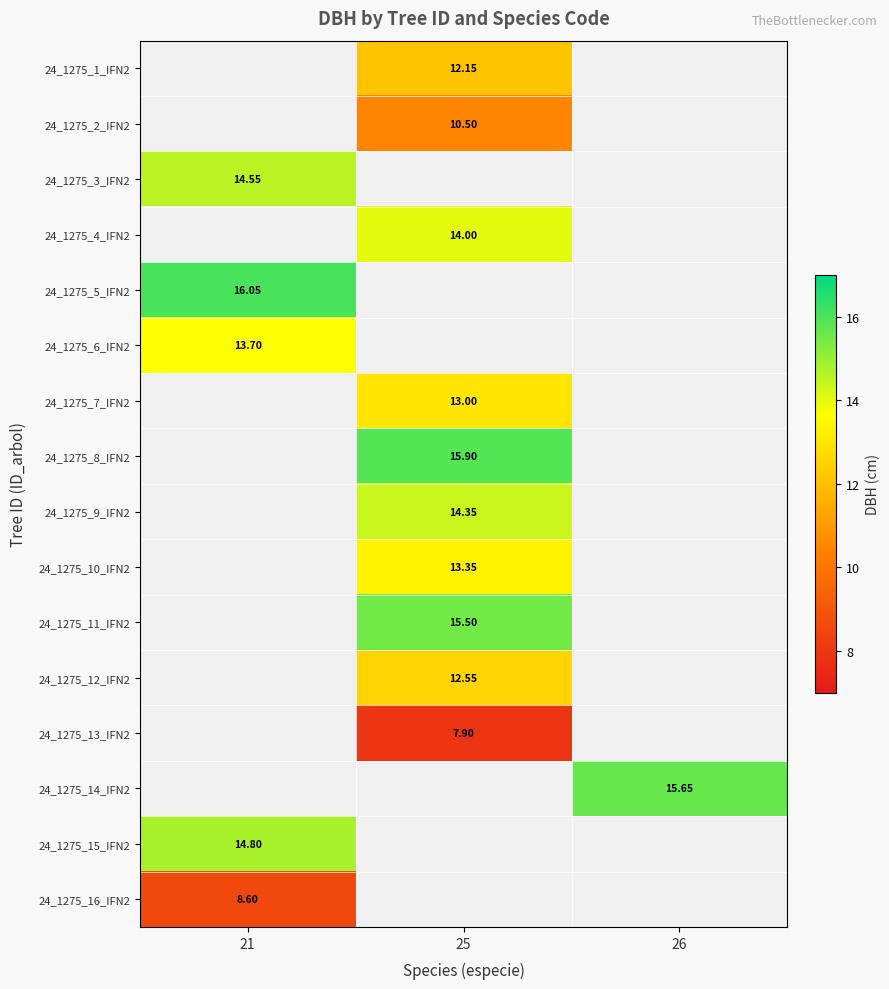

At which label does 24_1275_9_IFN2 first exceed 14?

25